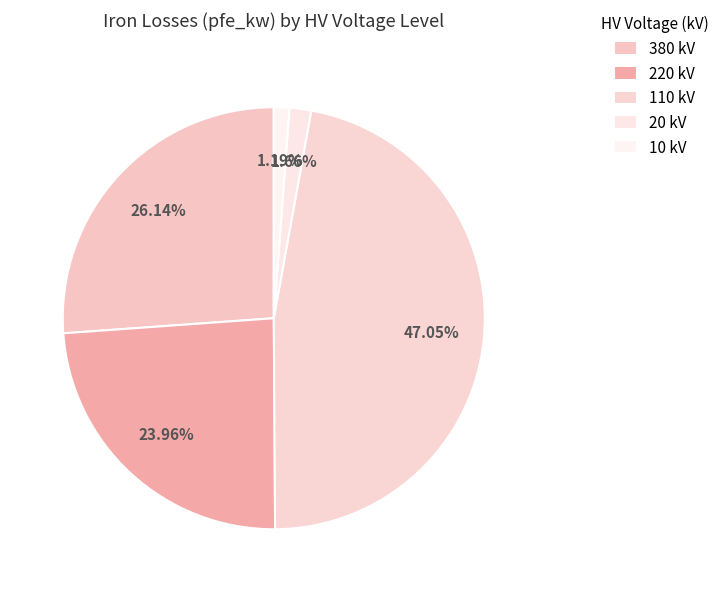

What is the ratio of the value at 110 to the value at 380?

1.8